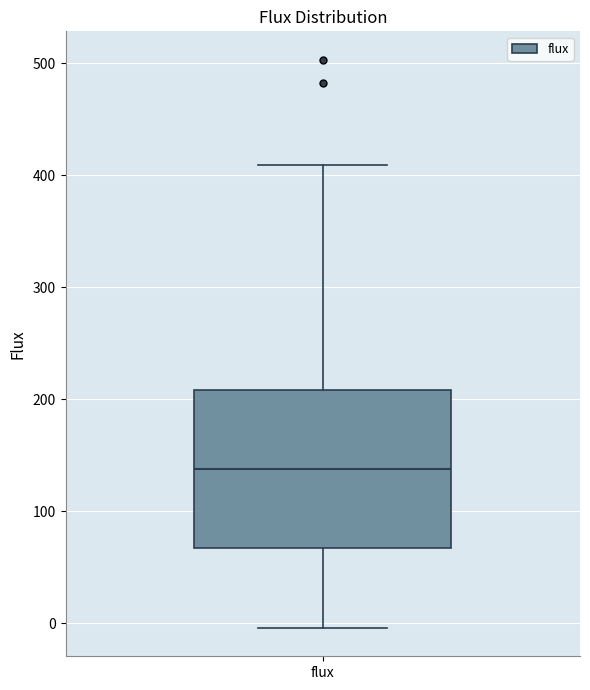

Where does the lower whisker of the box for flux end on the y-axis? The values are not printed on the chart, so give them approximately, as read against the axis.

0